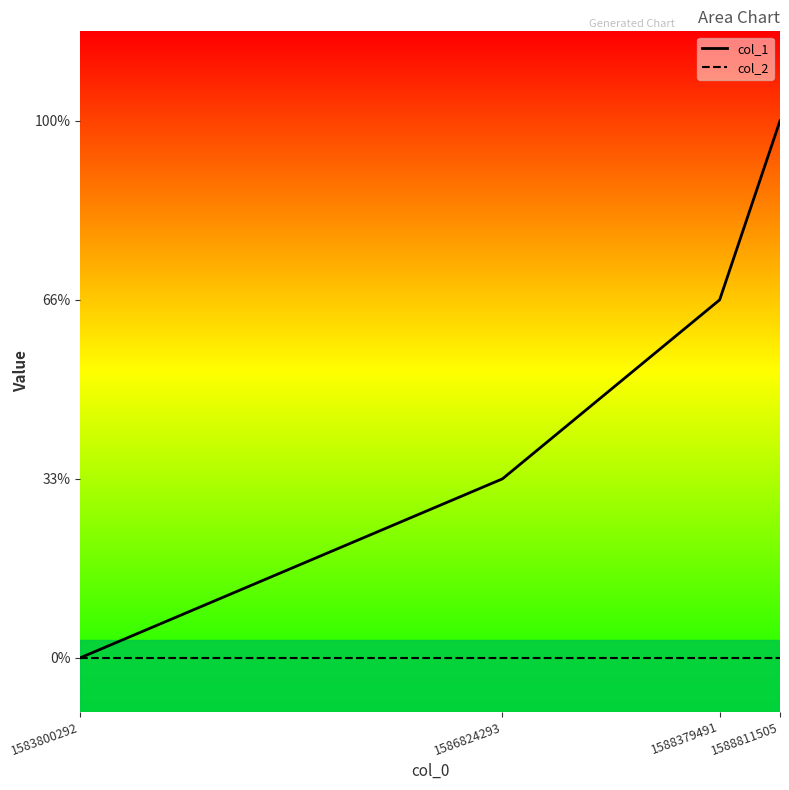

List the labels in order of value, largest first.

1588811505, 1588379491, 1586824293, 1583800292